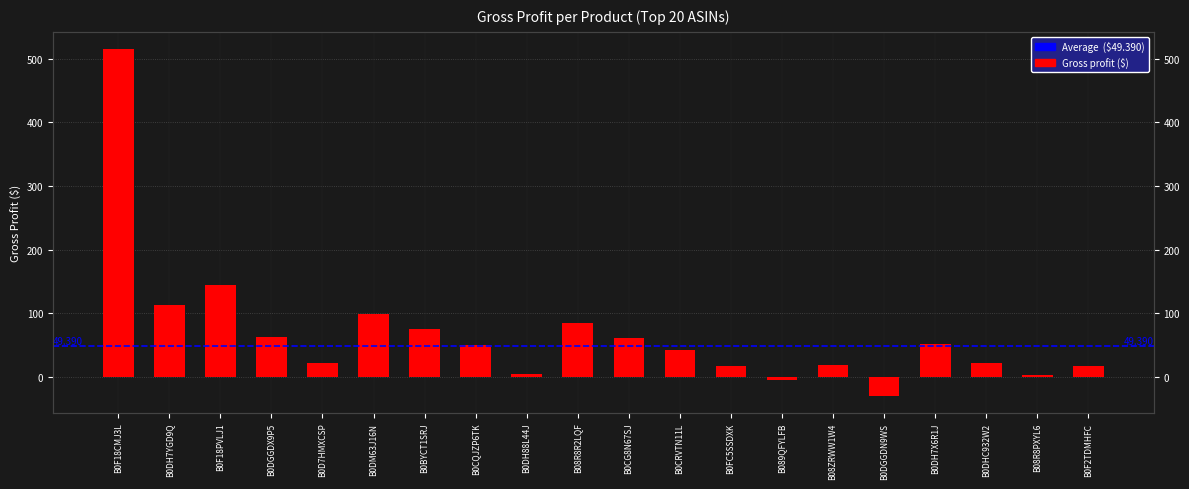

Is it true that the value at B0F2TDMHFC is 17.3?

True